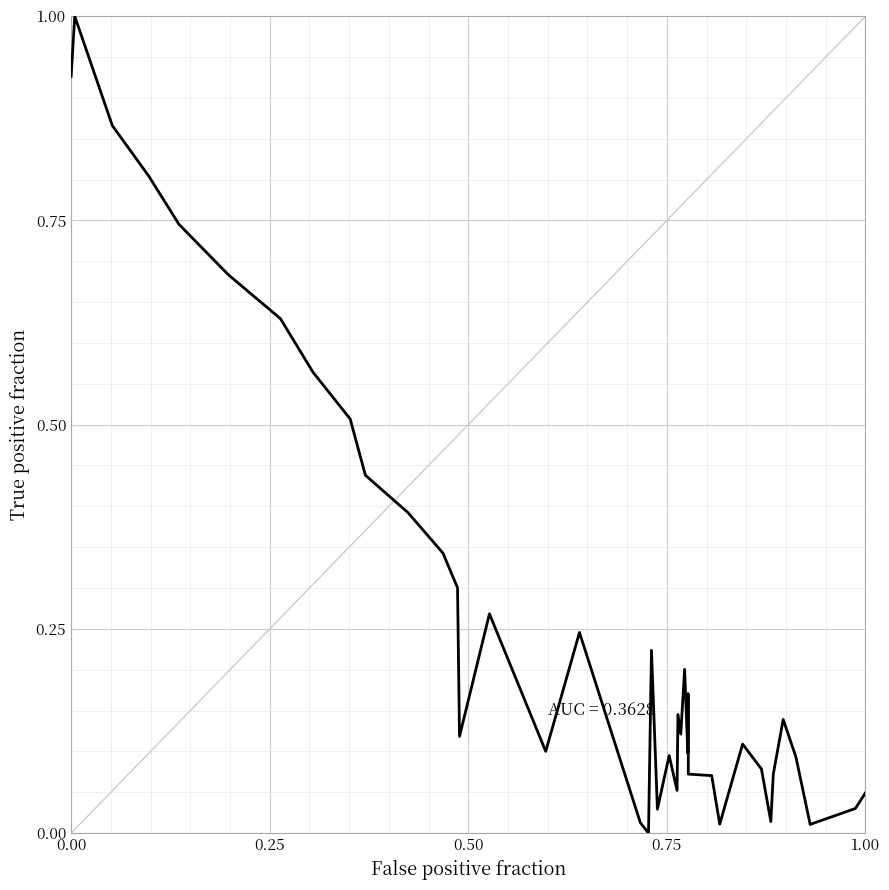

What is the maximum value shown in the chart?

1.0